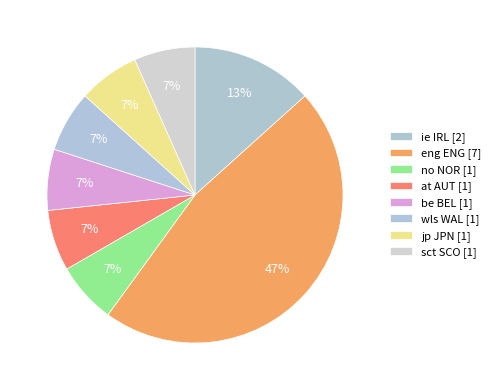

Does any single category account for the majority?

No